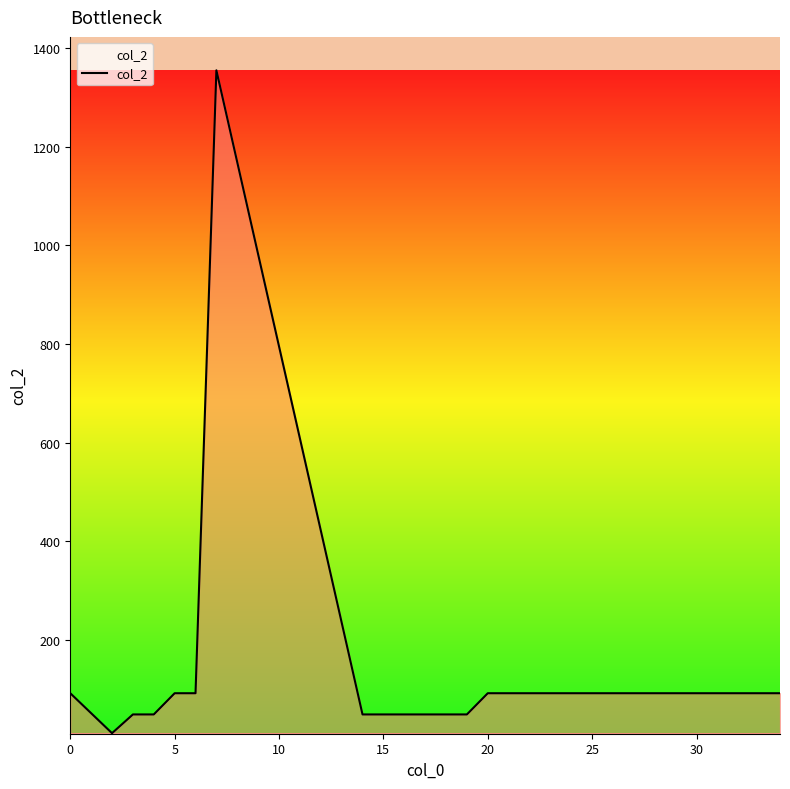

What is the smallest value displayed?

11